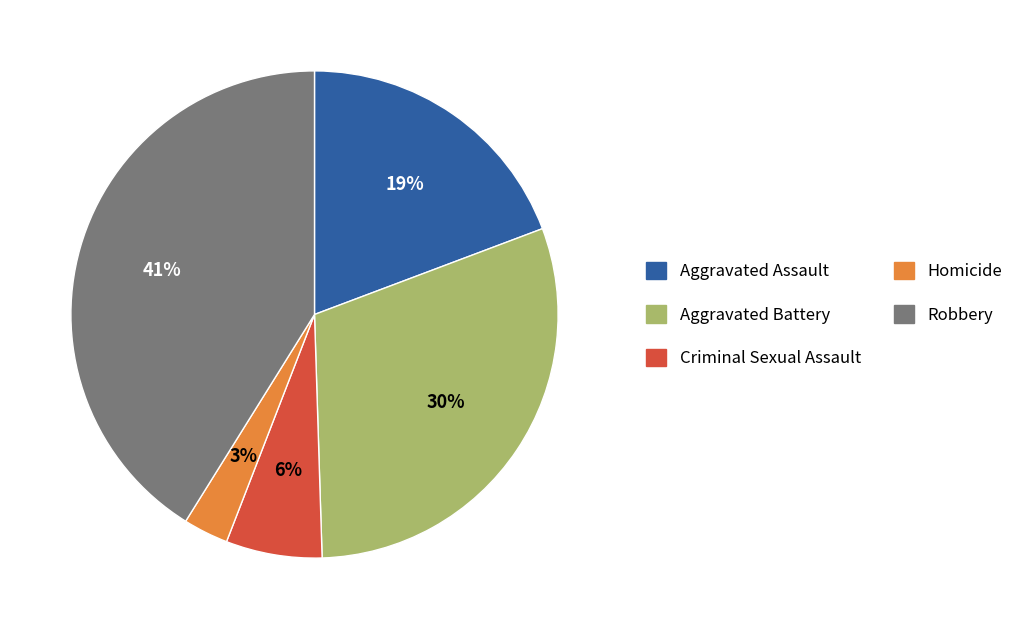

How many segments does this pie chart have?

5